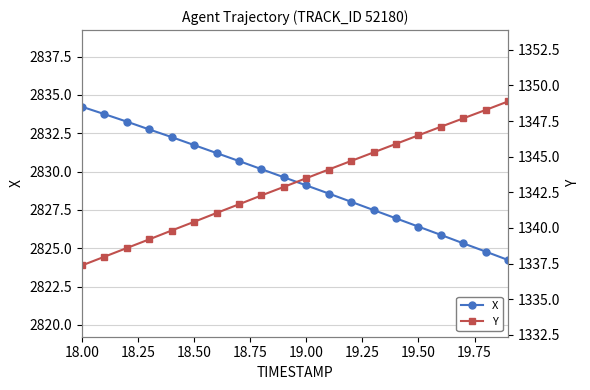

True or false: Y and X intersect in this chart.

False